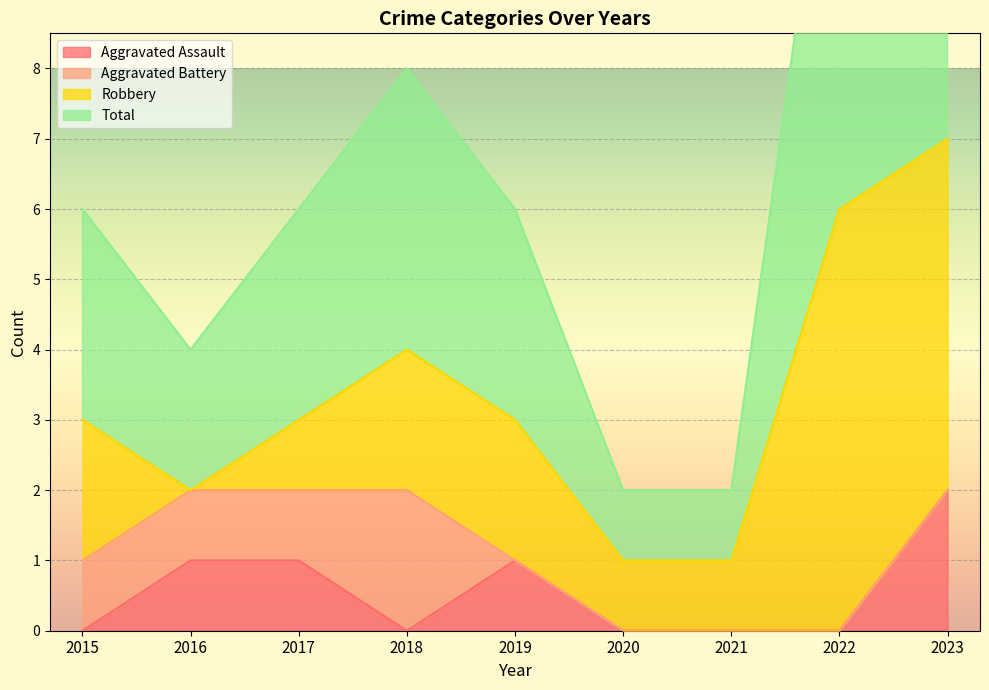

What is the difference between the highest and lowest values at 2015?

6